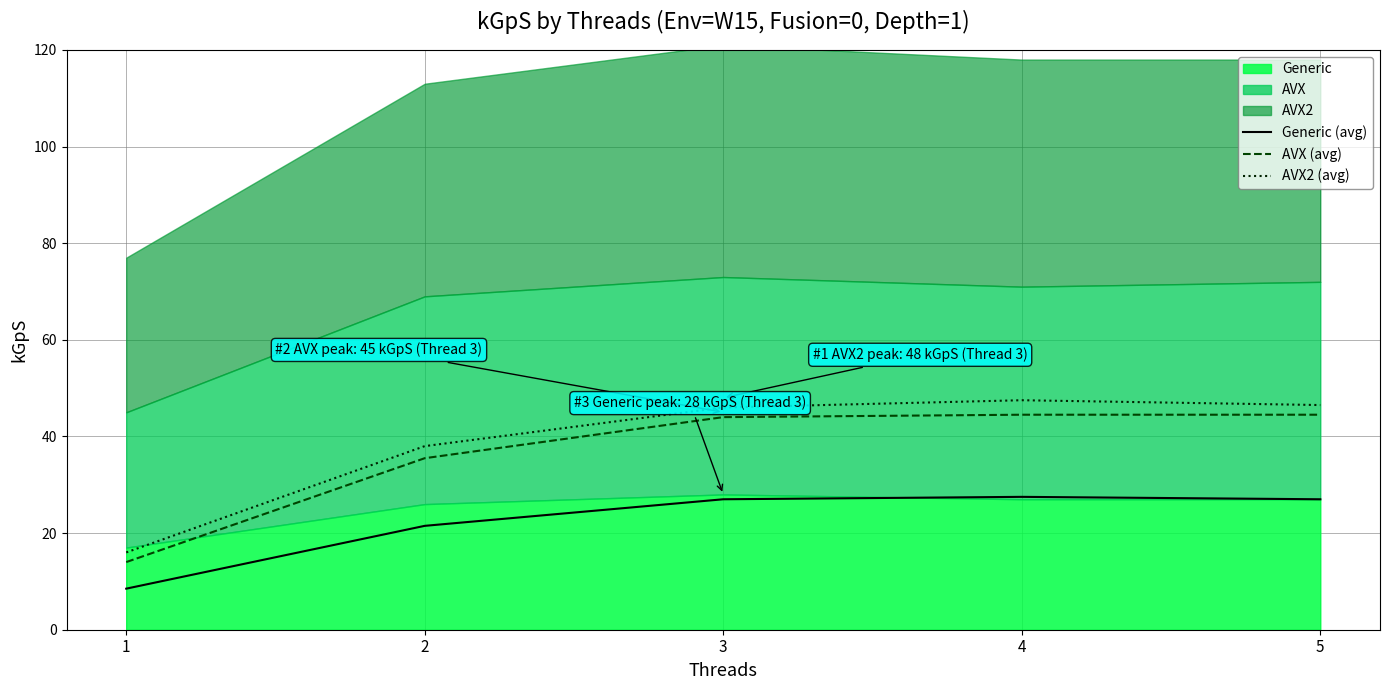

Which series has the widest spread of values?

AVX2 (avg)